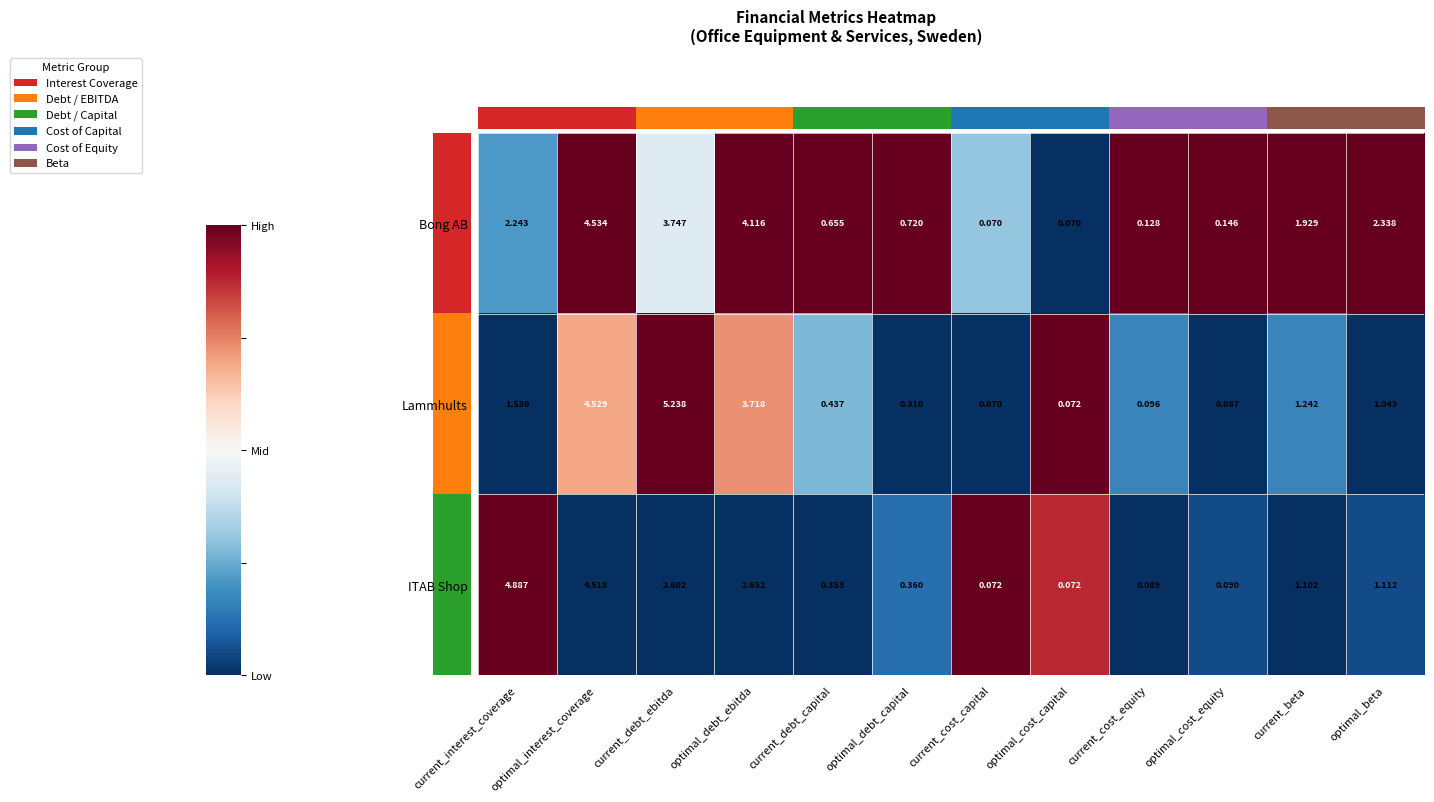

Rank the series by their maximum value, from highest to lowest.

Lammhults, ITAB Shop, Bong AB